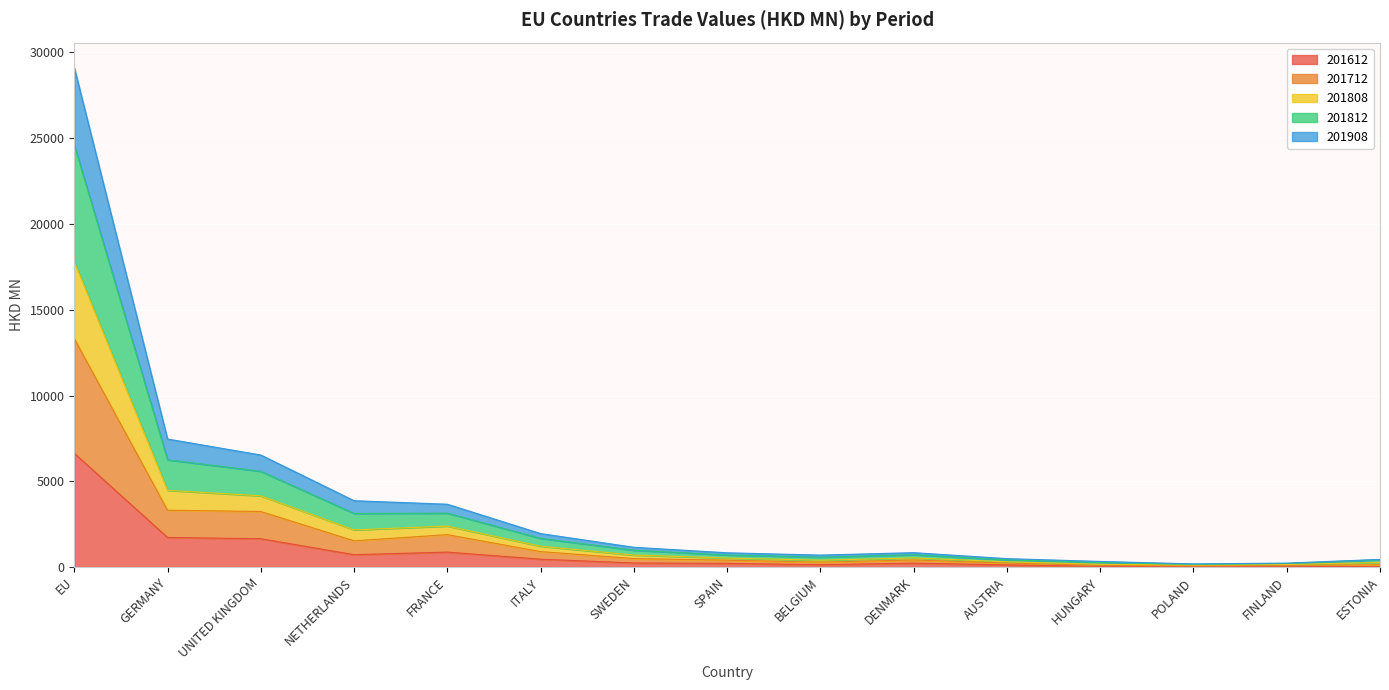

How many interior local valleys does the 201808 series have?

2